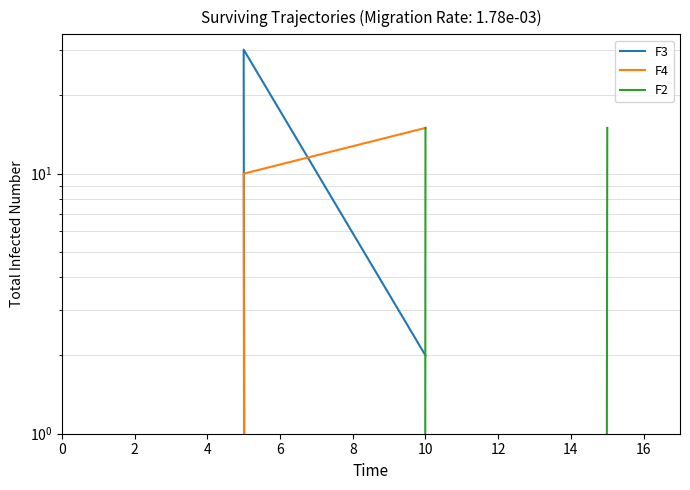

What is the sum of all F3 values?

32